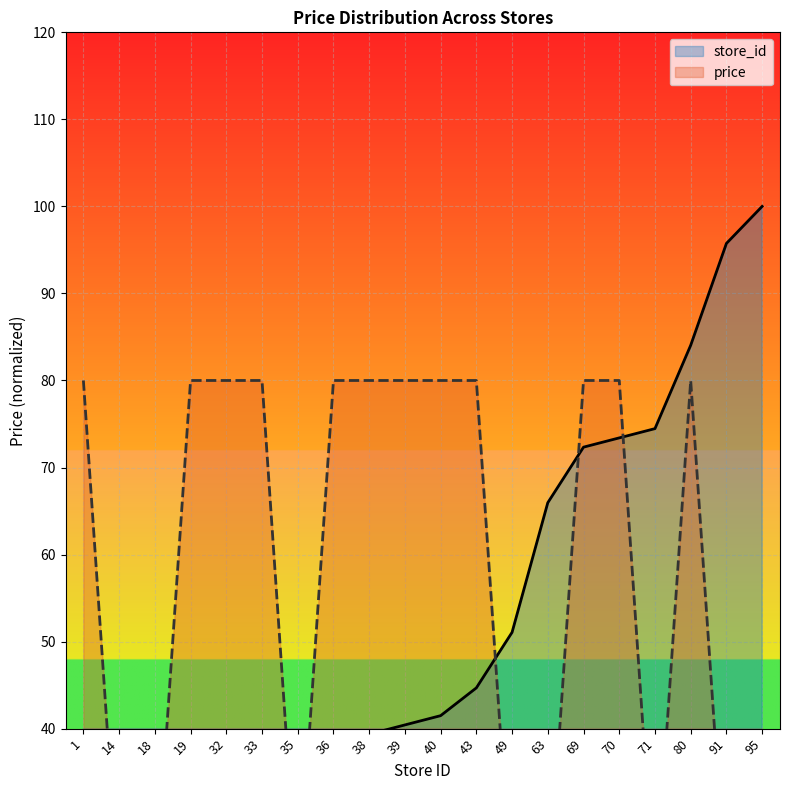

The value of price at 19 is 80.0. True or false?

True